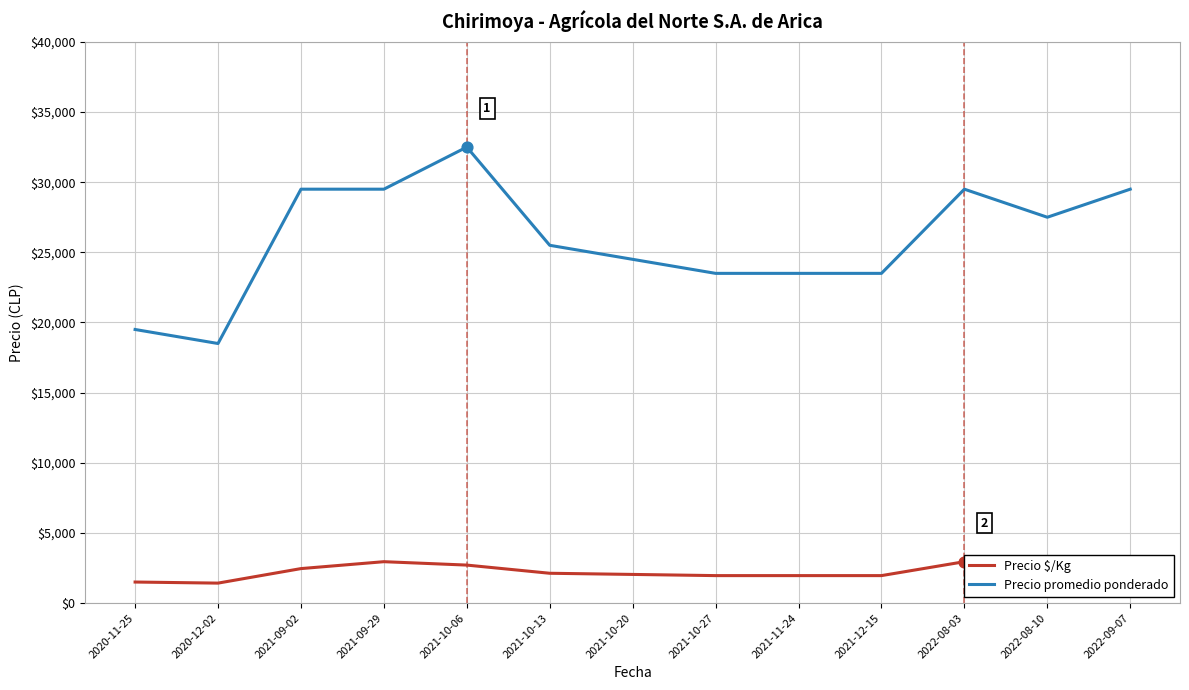

What are all the series names shown in the legend?

Precio $/Kg, Precio promedio ponderado